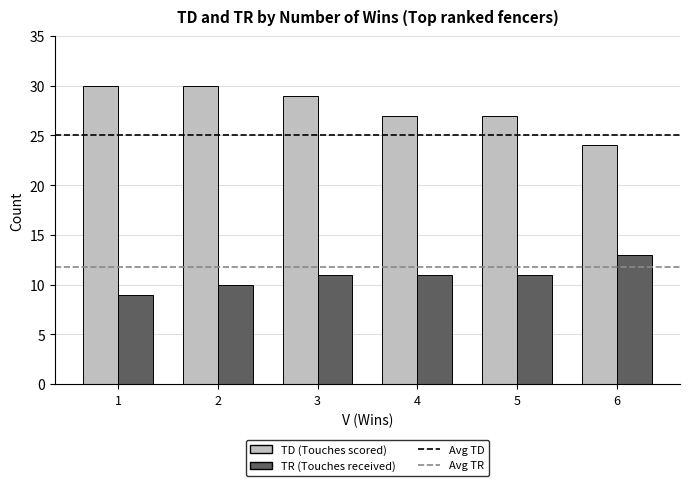

How many bars are there in each group?

2